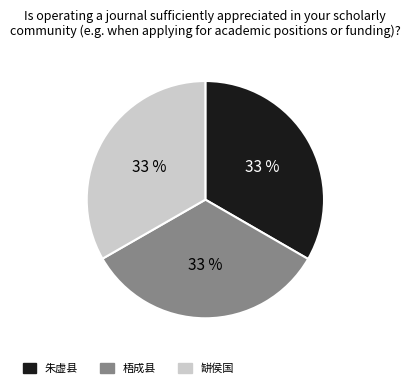

Is the sum of 缾侯国 and 梧成县 greater than half?

Yes